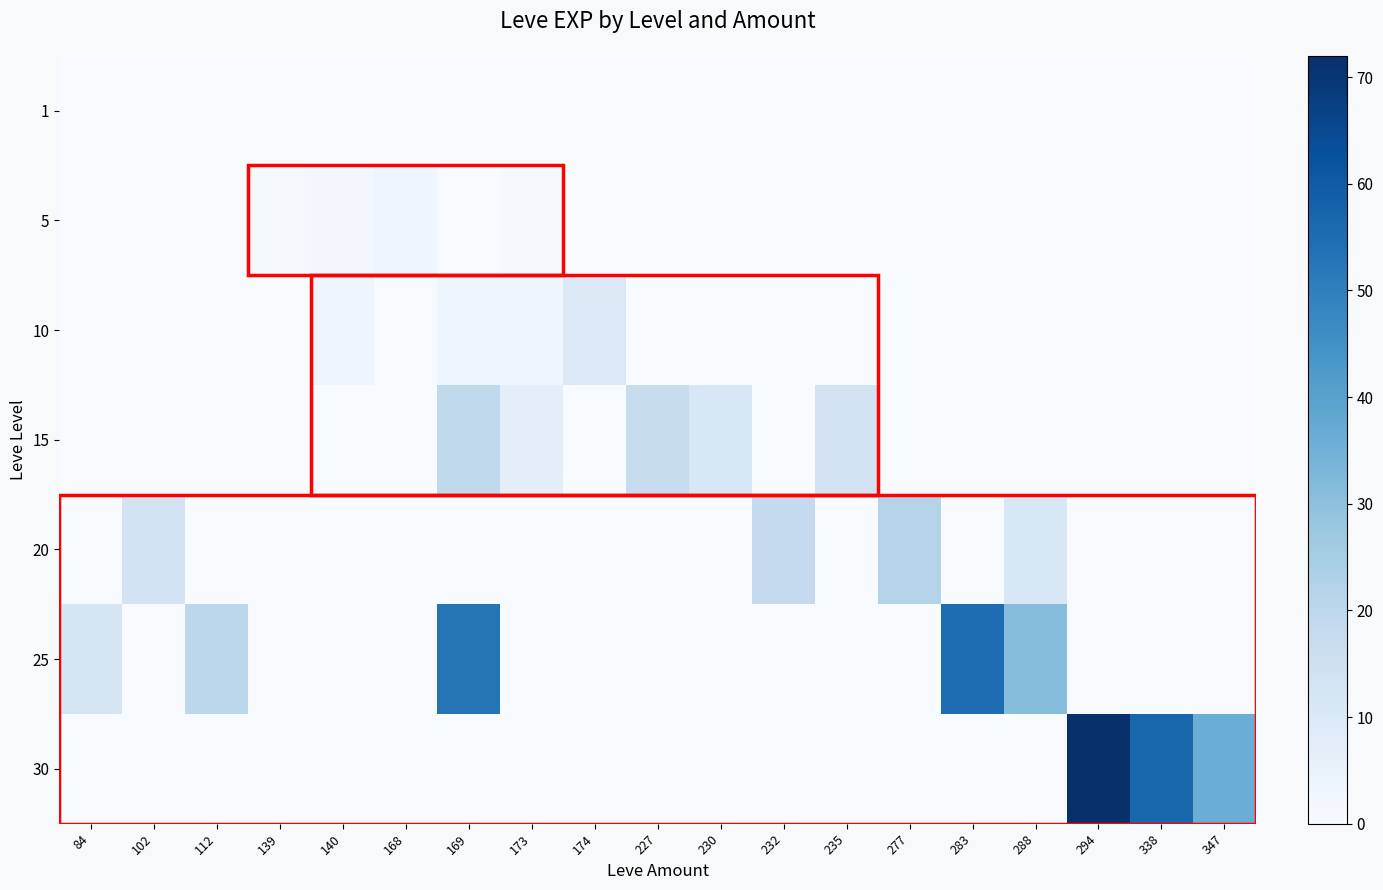

Count the number of data series in this chart.

7